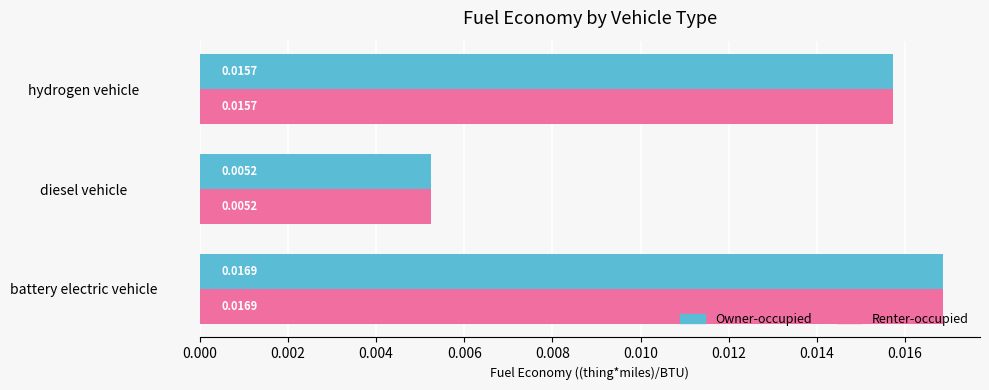

At how many categories does at least one series exceed 0?

3